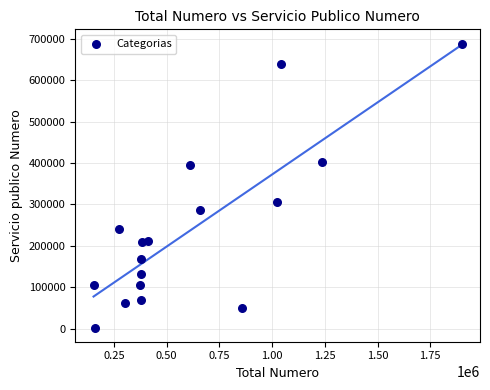

What is the range of Y values (max minus min)?

686633